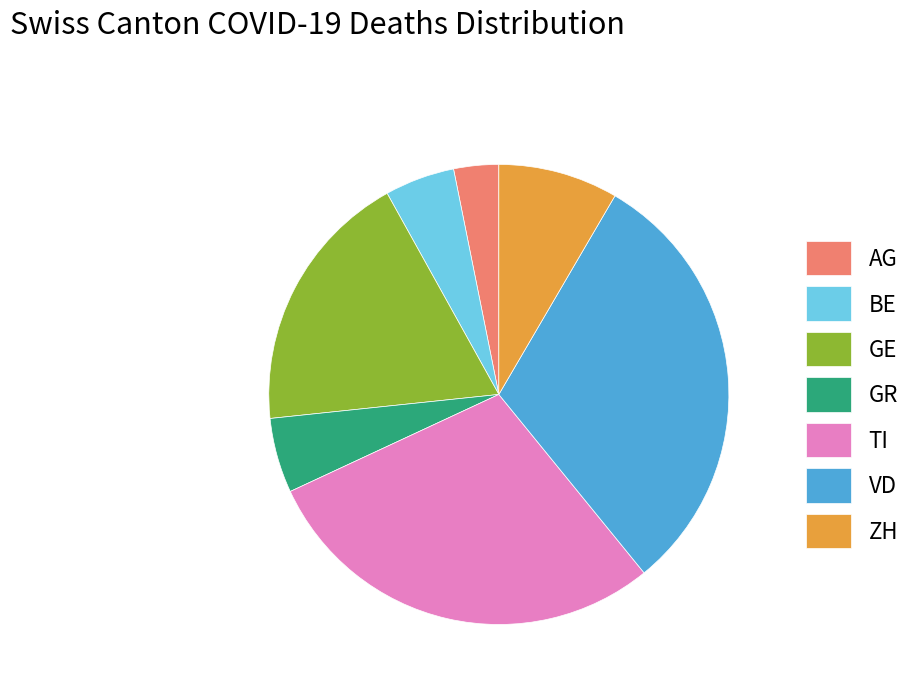

Do GR and GE together represent more than half of the pie?

No